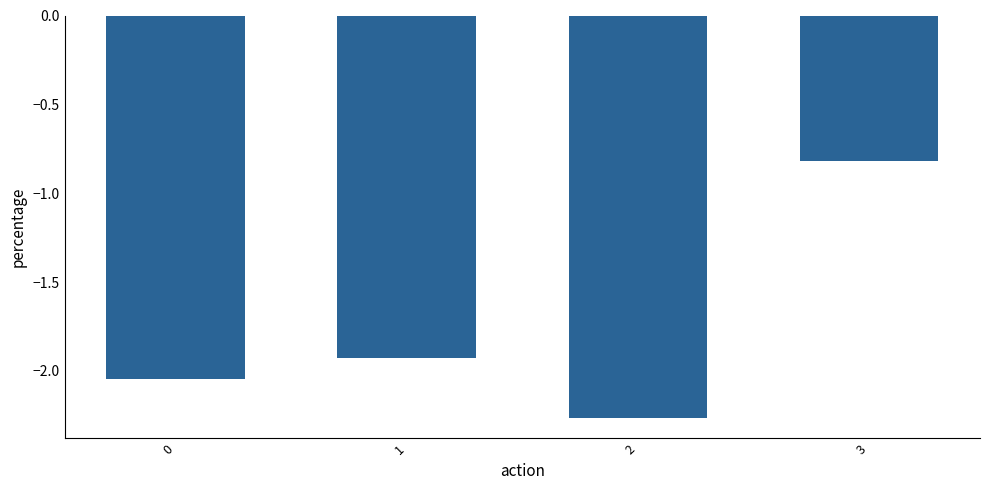

At which label does the data first exceed -1?

3